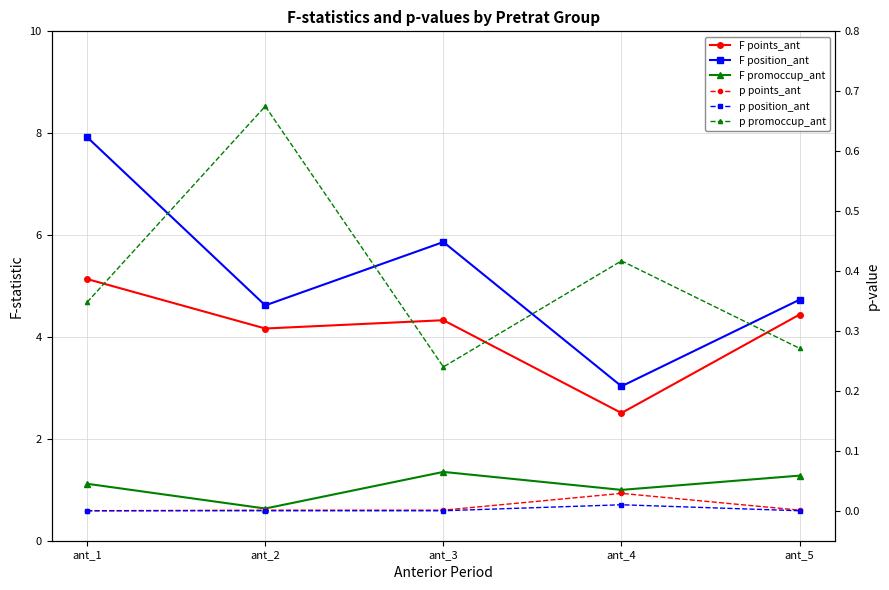

Which has a higher value, ant_1 or ant_4?

ant_1